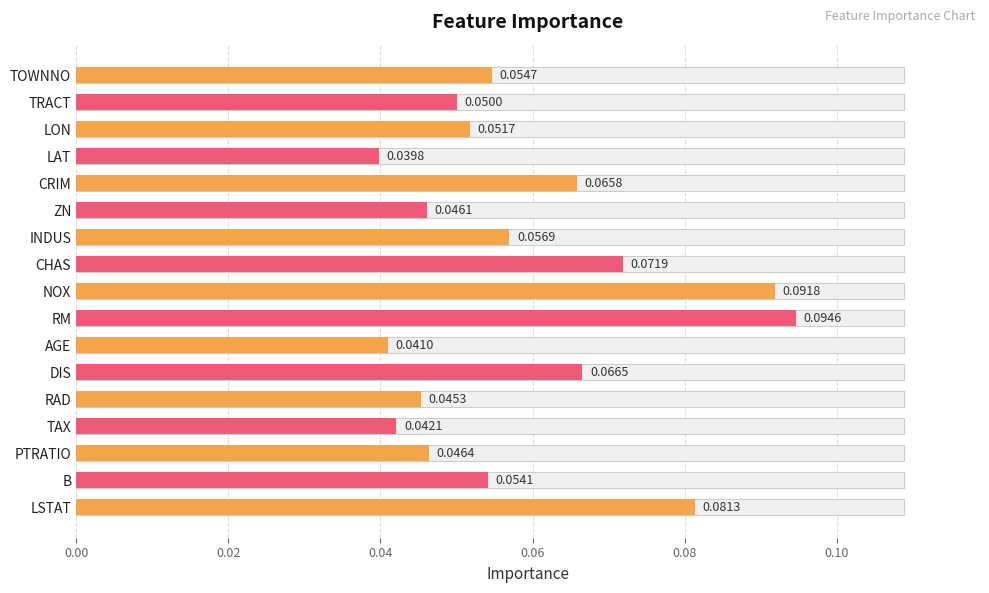

What is the maximum value shown in the chart?

0.1